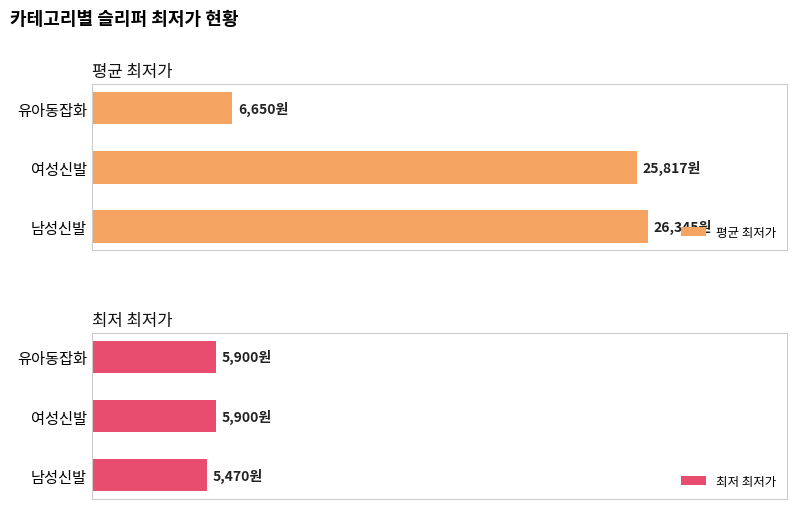

Which series has the largest range (max minus min)?

평균 최저가